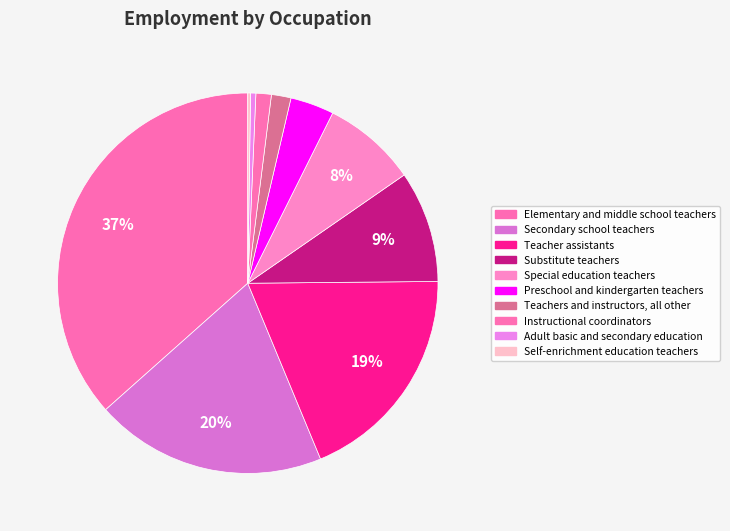

Count the number of slices in the pie.

10